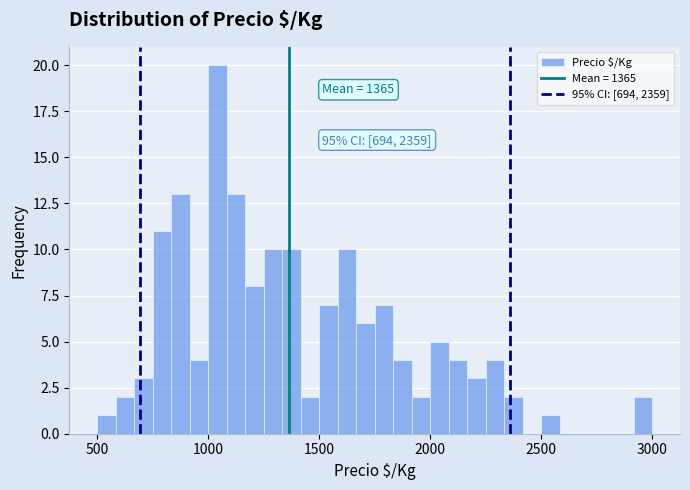

Around what value on the x-axis is the tallest bar? Give the approximate position of its centre, as read against the axis.

1050